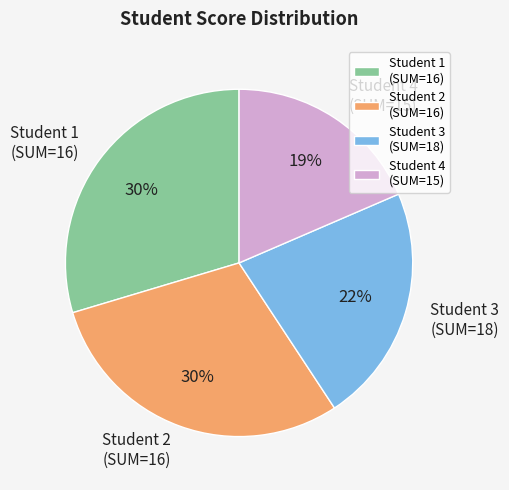

Count the number of slices in the pie.

4